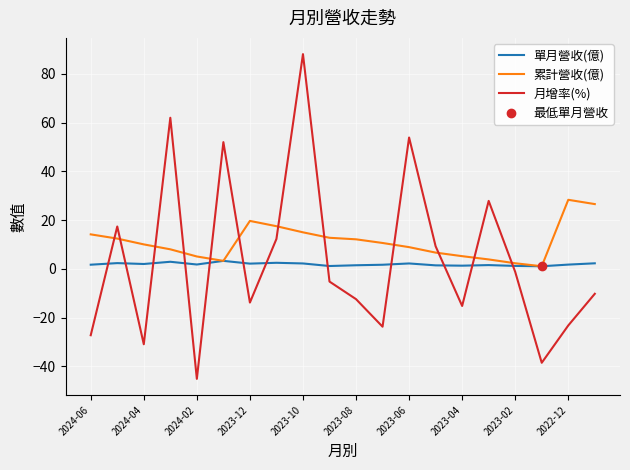

Which series ends up on top after the final intersection of 月增率(%) and 累計營收(億)?

累計營收(億)